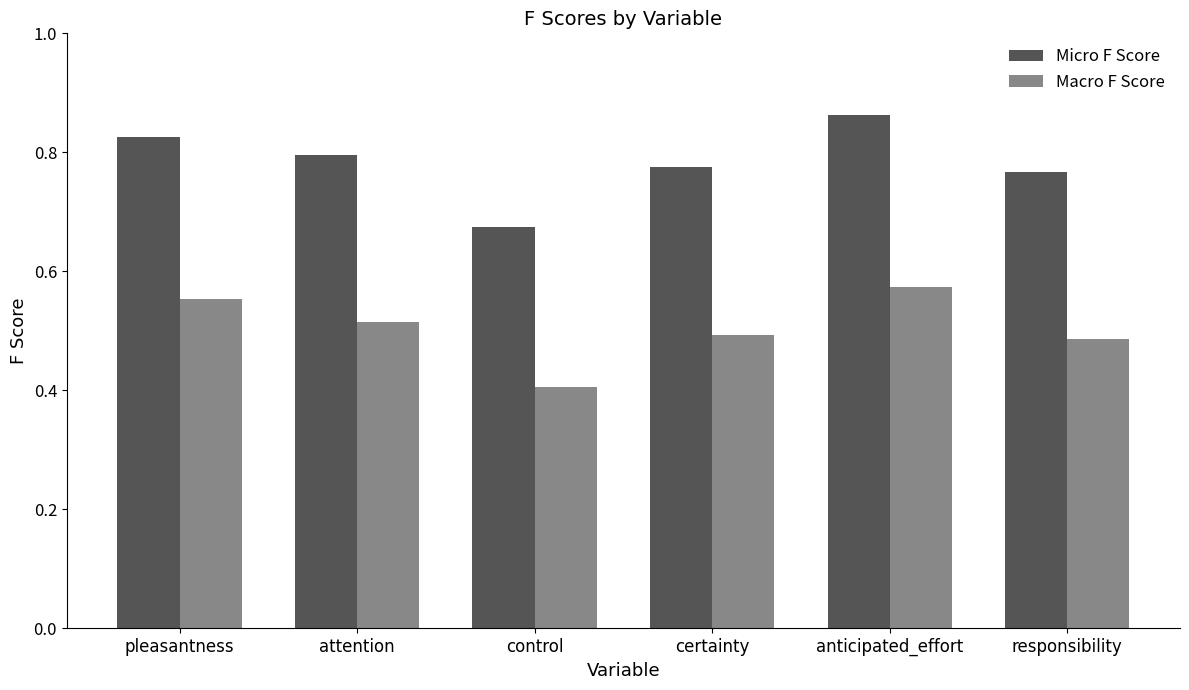

What is the sum of all Micro F Score values?

4.7